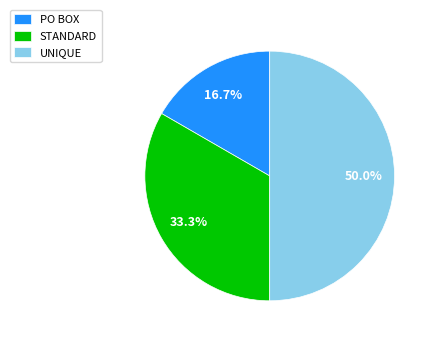

True or false: PO BOX accounts for 17% of the total.

True